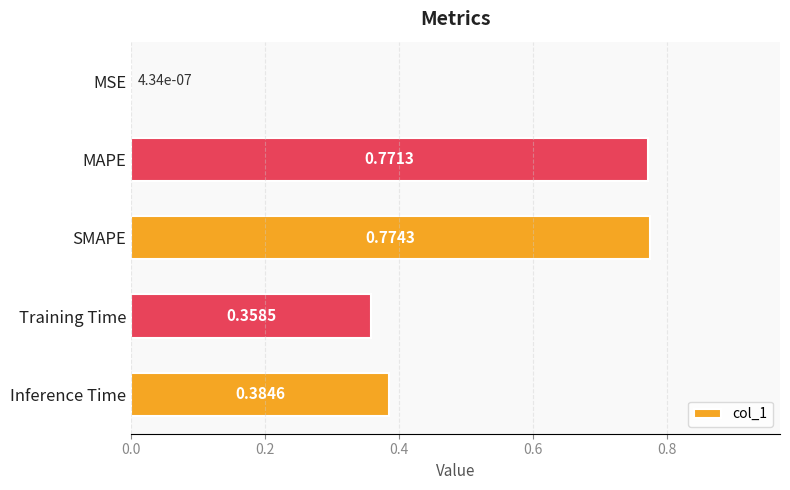

Count the number of categories in the chart.

5